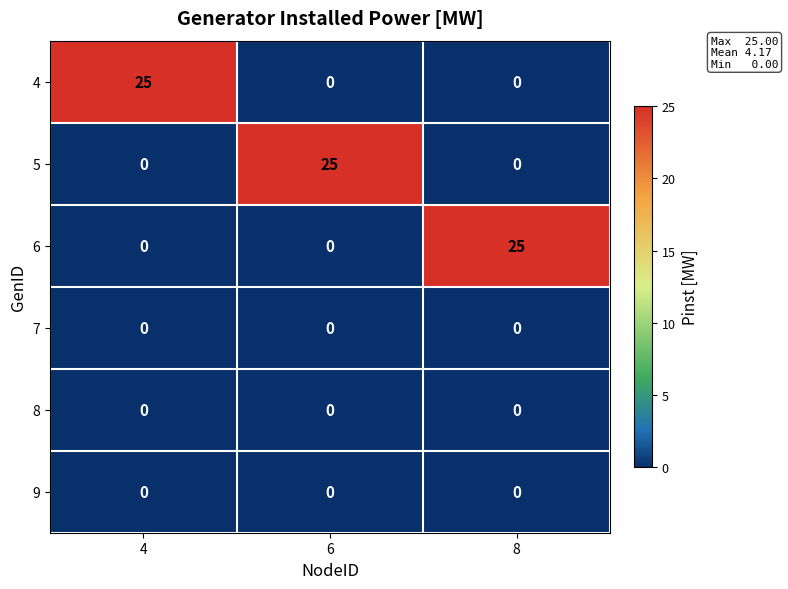

Is it true that 9 equals 0 at 4?

True